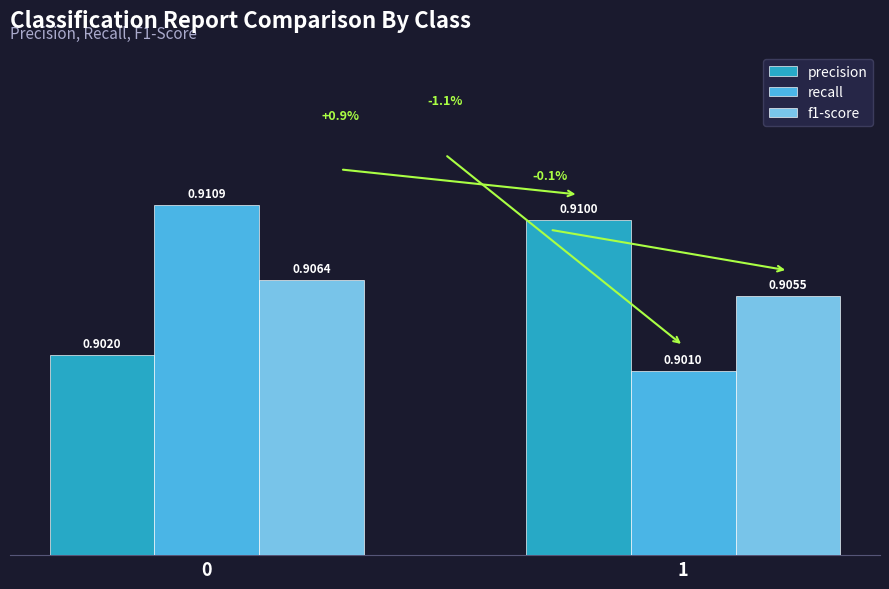

What is the minimum value shown in the chart?

0.9